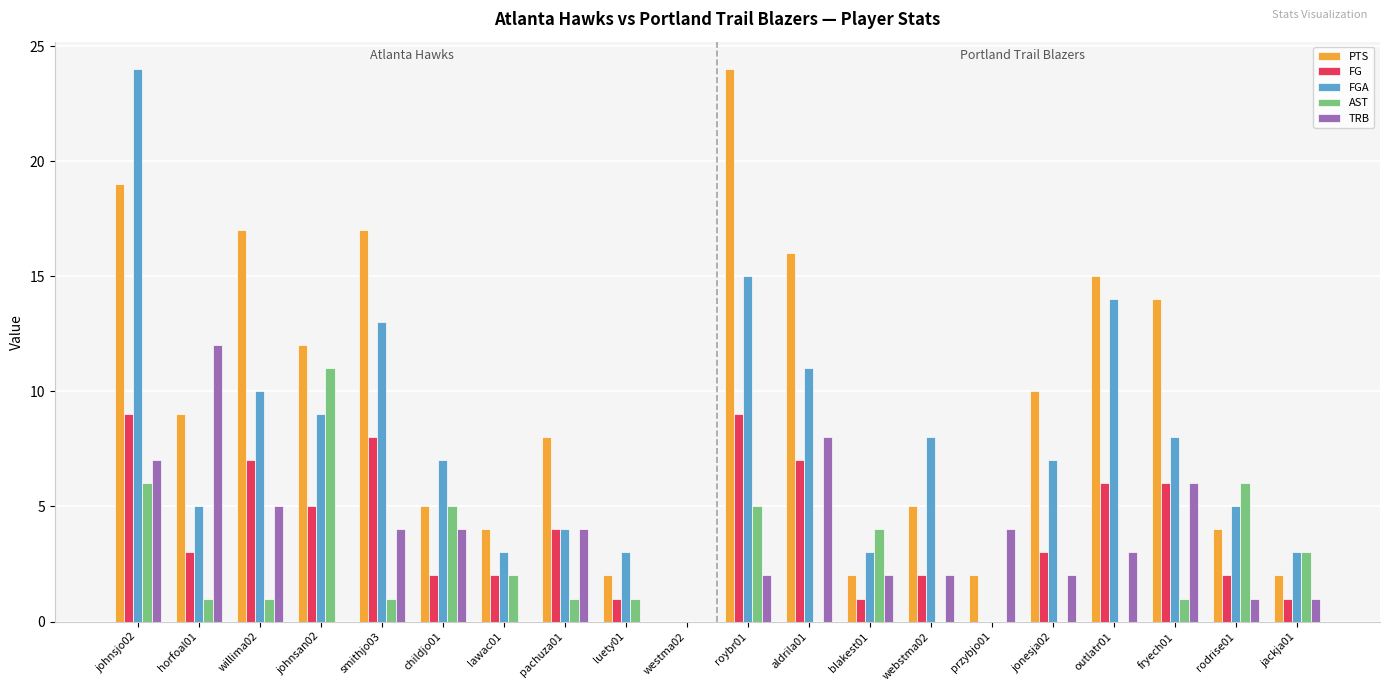

Is it true that PTS equals 2 at luety01?

True